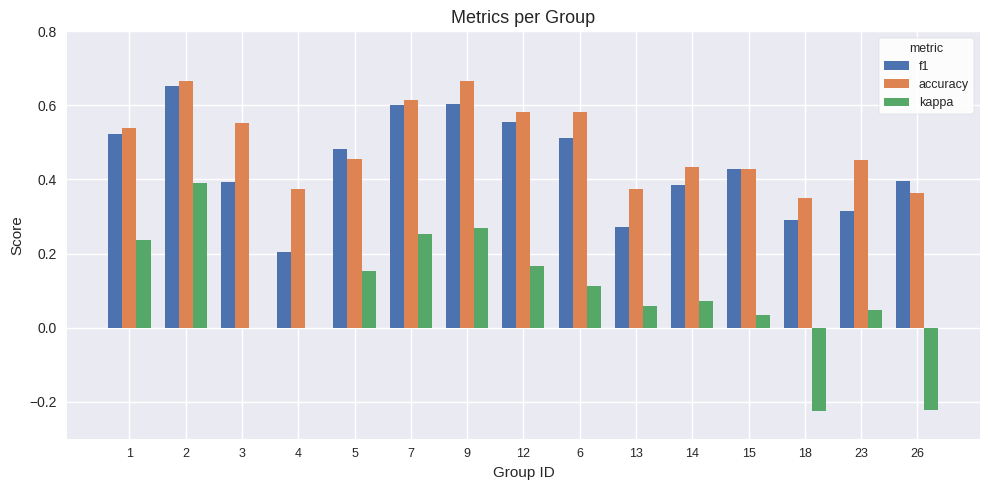

Which series has the largest total across all categories?

accuracy